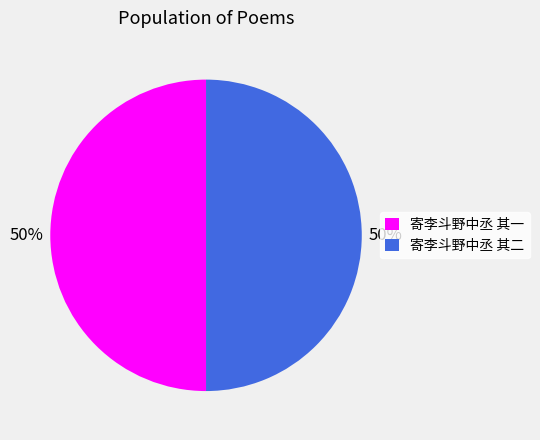

The 寄李斗野中丞 其二 slice represents 50% of the pie. True or false?

True